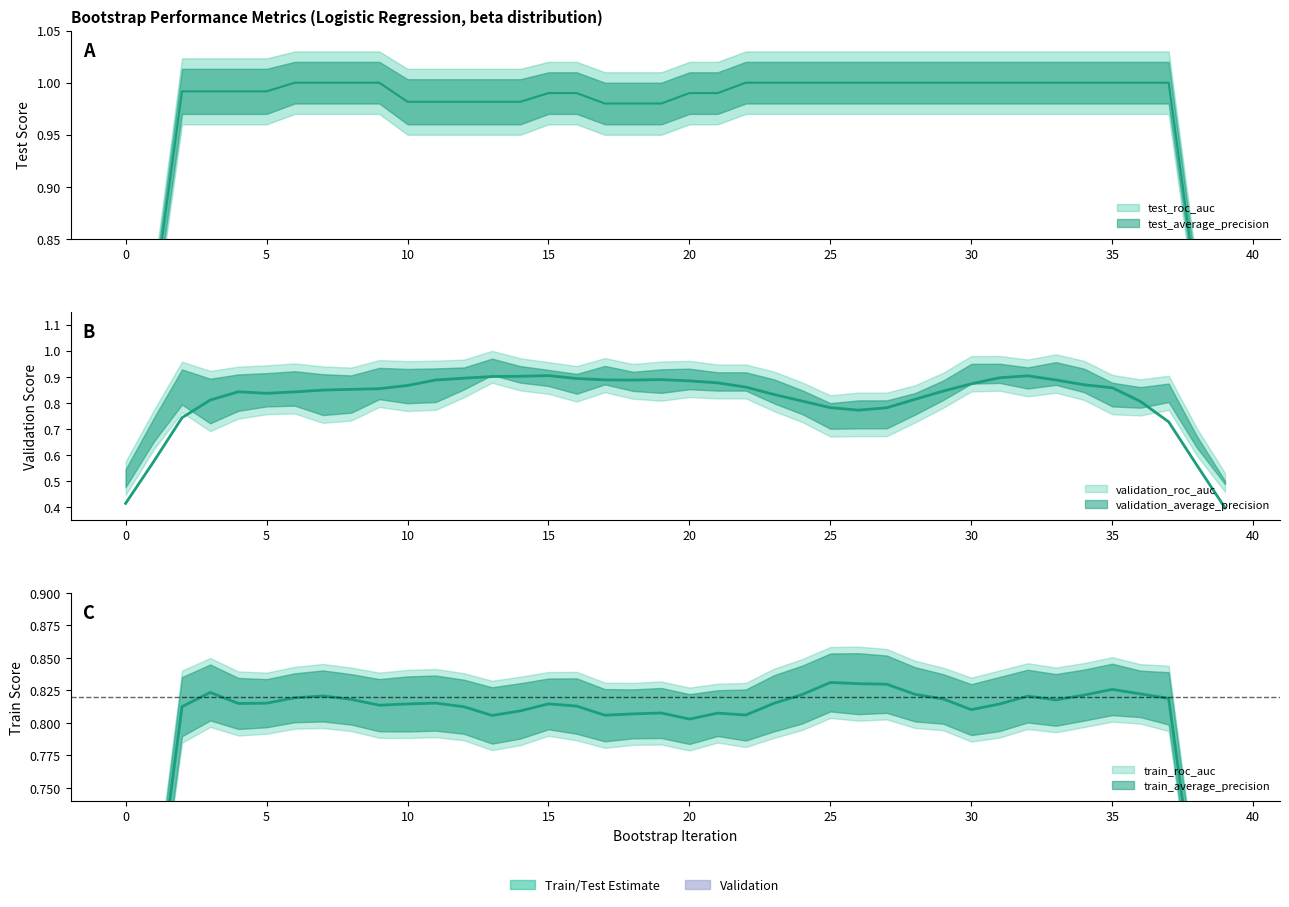

What is the spread (max minus min) of values at 6?

0.3